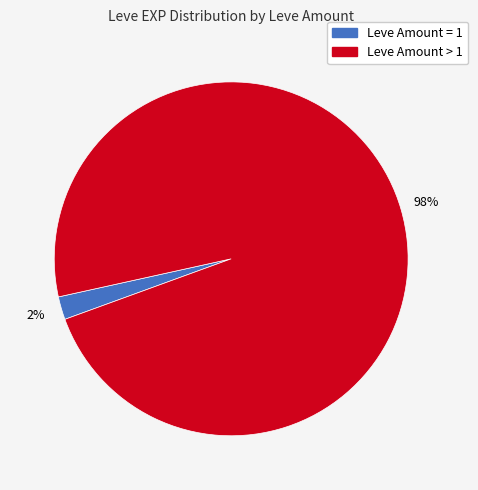

To the nearest percent, what is the average slice percentage?

50%